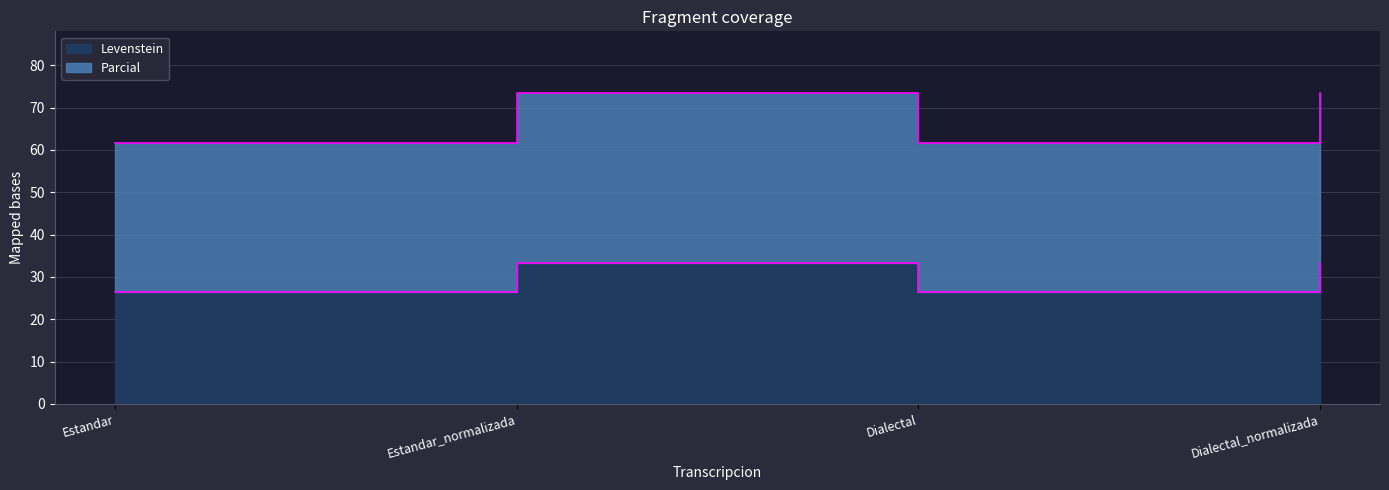

Reading left to right, what are all the values shown in this chart?

Levenstein: 26.3	33.3	26.3	33.3
Parcial: 61.6	73.3	61.6	73.3